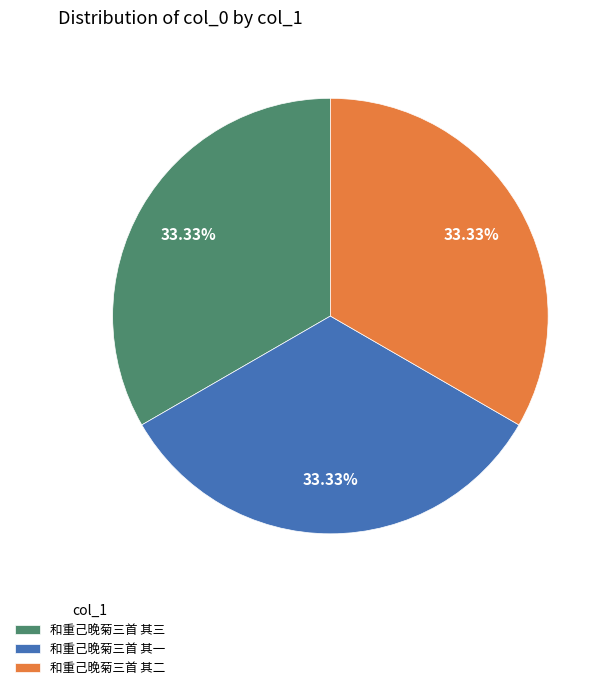

Does 和重己晚菊三首 其三 represent more than half of the total?

No